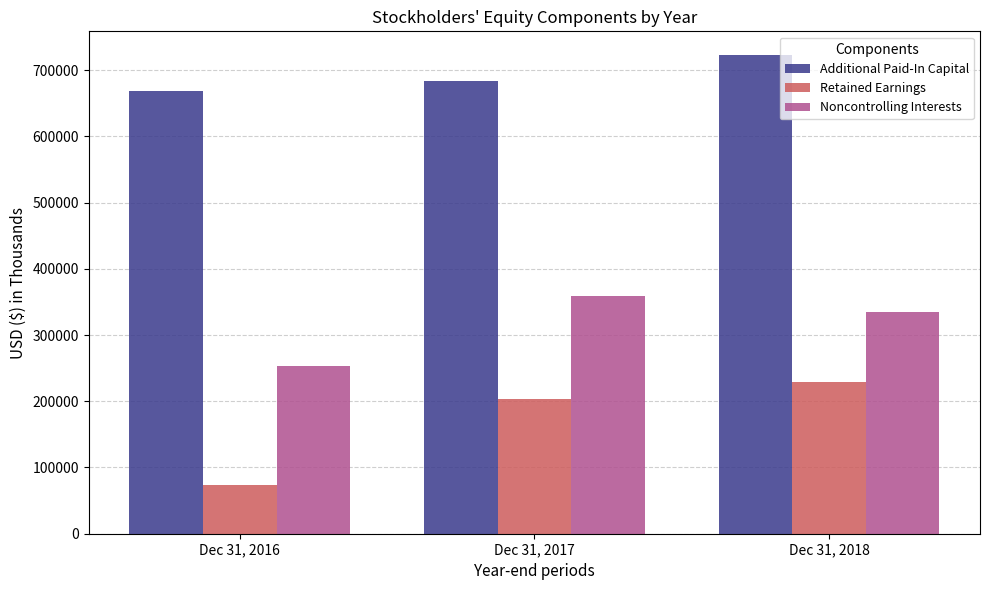

Where is Noncontrolling Interests nearest to the value 305945?

Dec 31, 2018